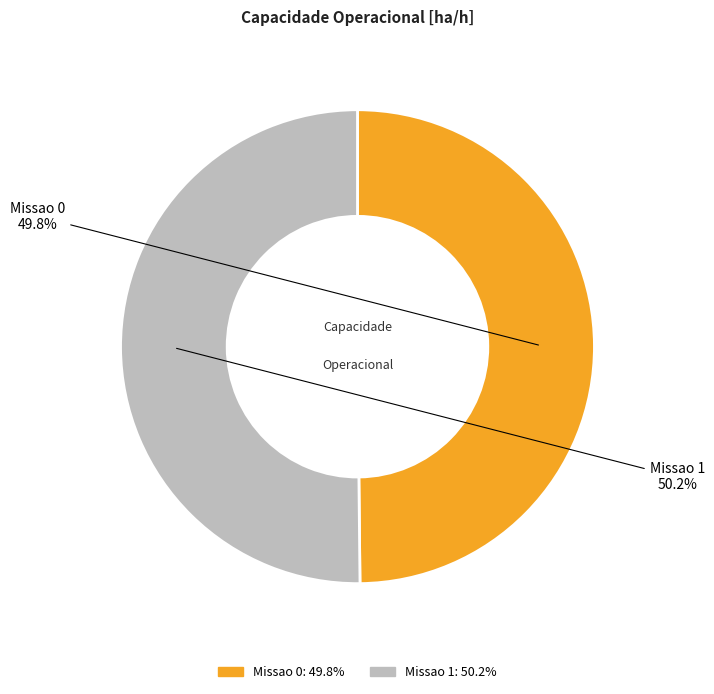

The Missao 0 slice represents 50% of the pie. True or false?

True